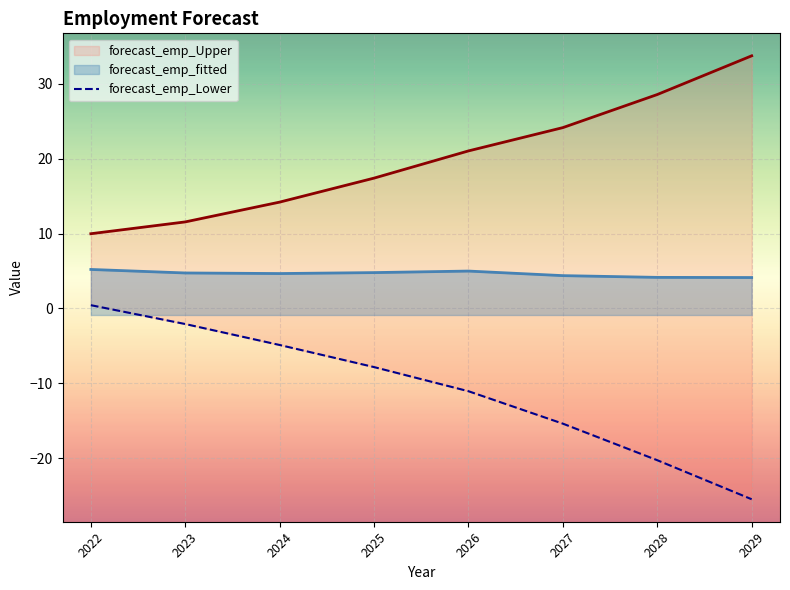

Reading left to right, what are all the values shown in this chart?

2022=0.4	2023=-2.1	2024=-4.9	2025=-7.8	2026=-11.0	2027=-15.4	2028=-20.2	2029=-25.5